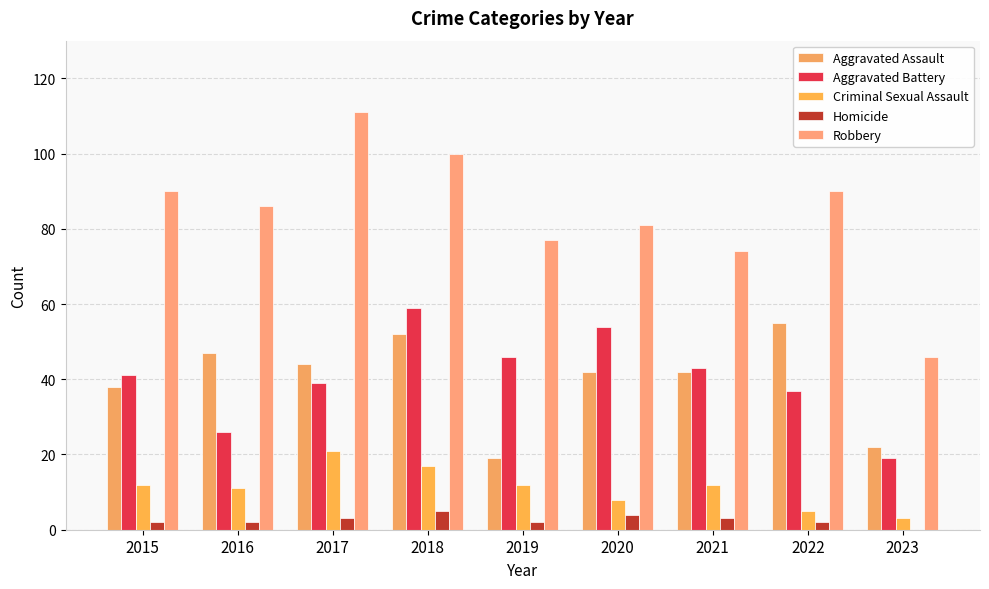

What is the total value across all series at 2017?

218